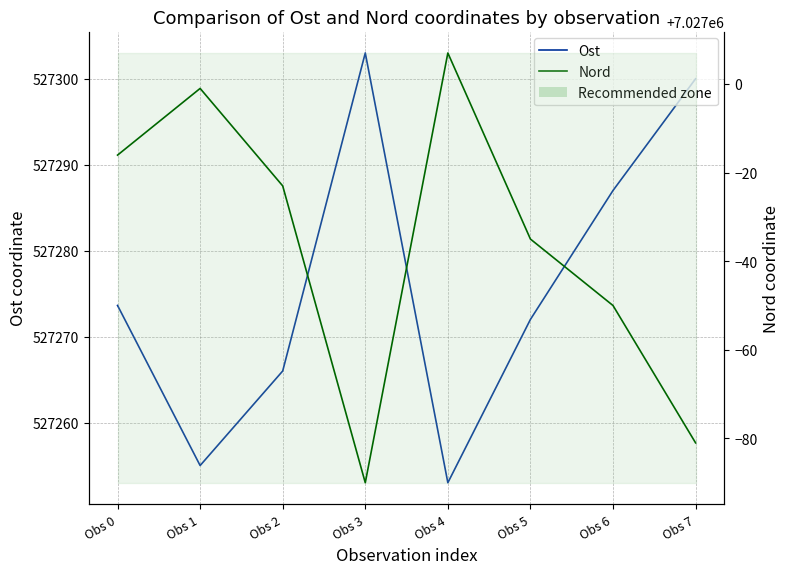

What is the average value of the Nord series?

7026963.9